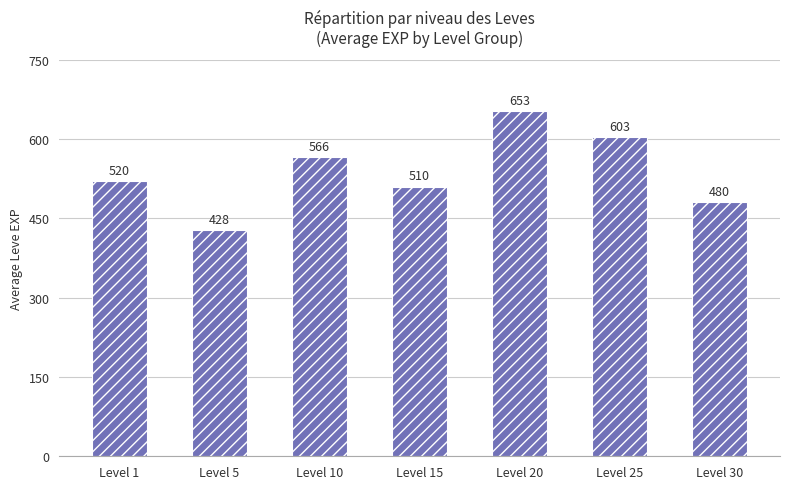

List the labels in order of value, smallest first.

Level 5, Level 30, Level 15, Level 1, Level 10, Level 25, Level 20